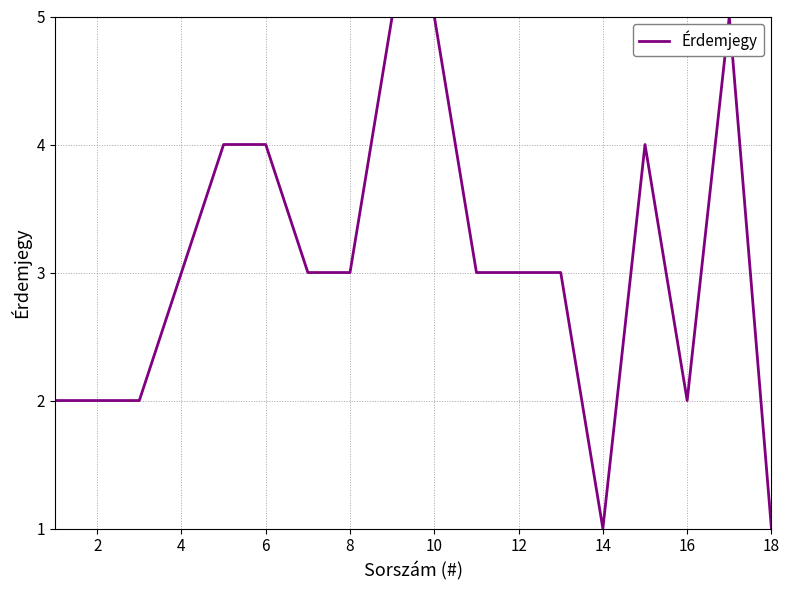

What is the maximum value shown in the chart?

5